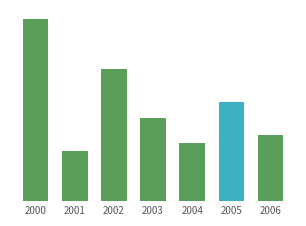

The chart shows a value of 7 at 2004. True or false?

True